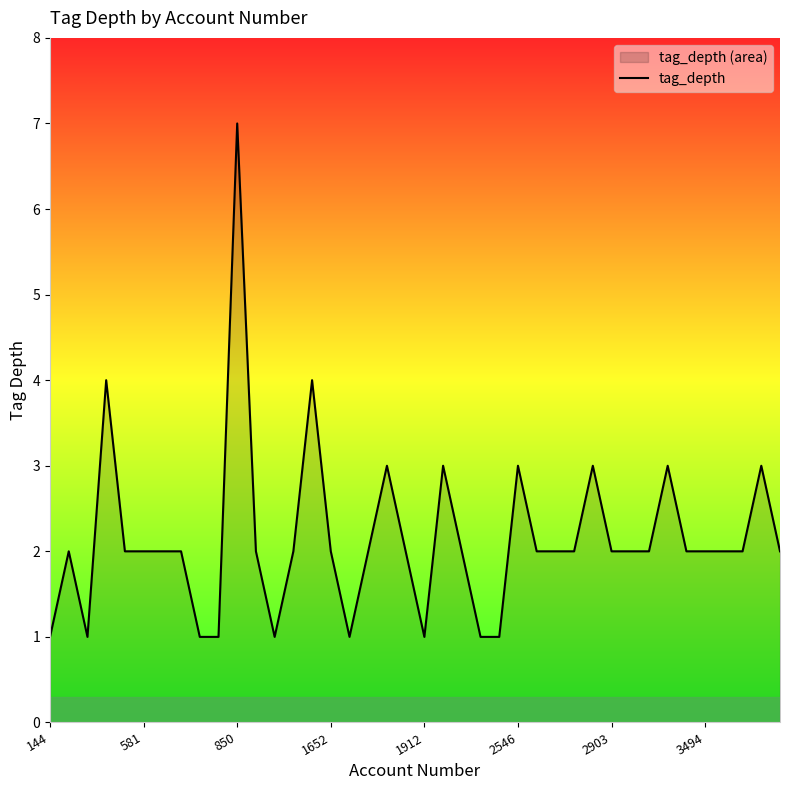

The value at 144 is 1. True or false?

True